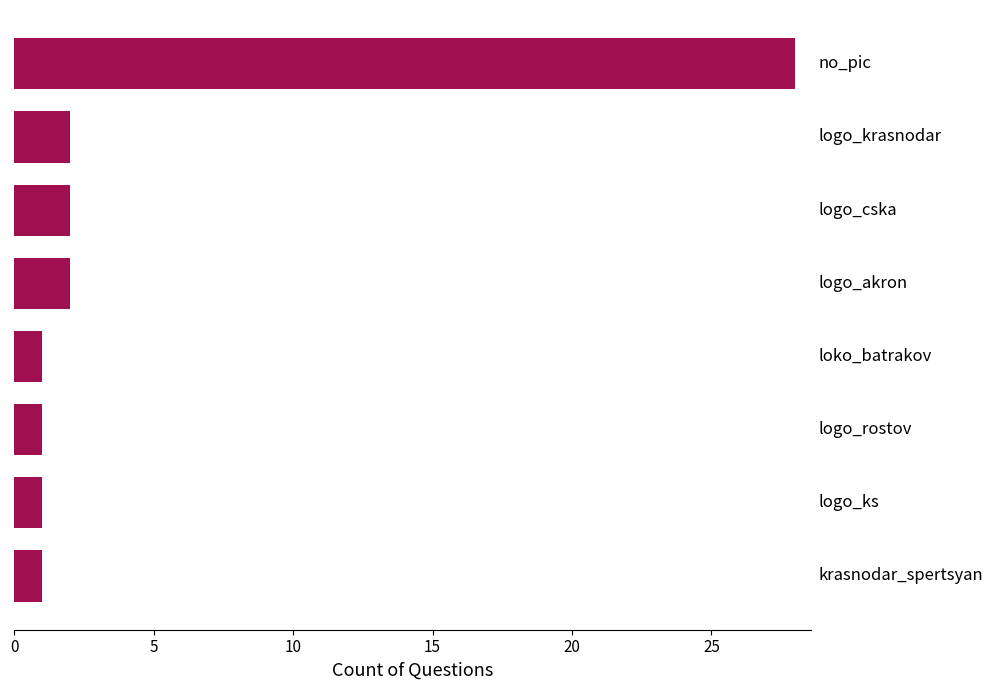

What is the difference between the maximum and minimum values?

27